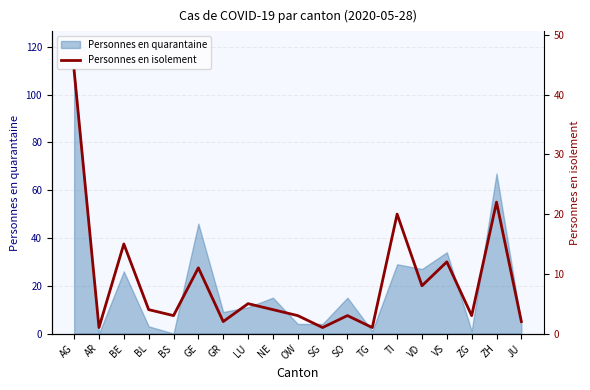

The Personnes en quarantaine series shows 110 at AG. True or false?

True